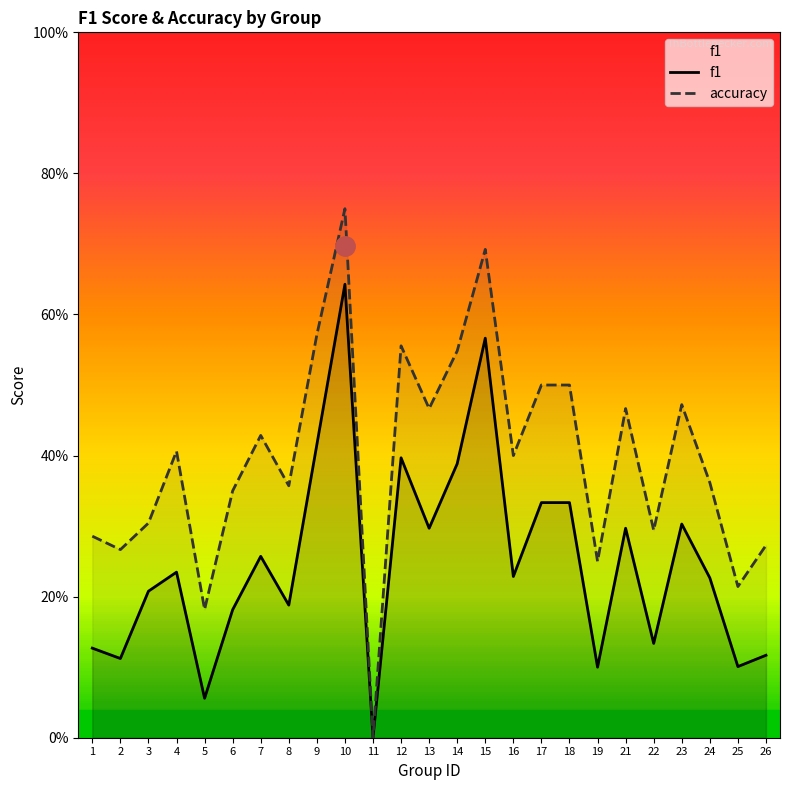

Which series has the largest range (max minus min)?

accuracy